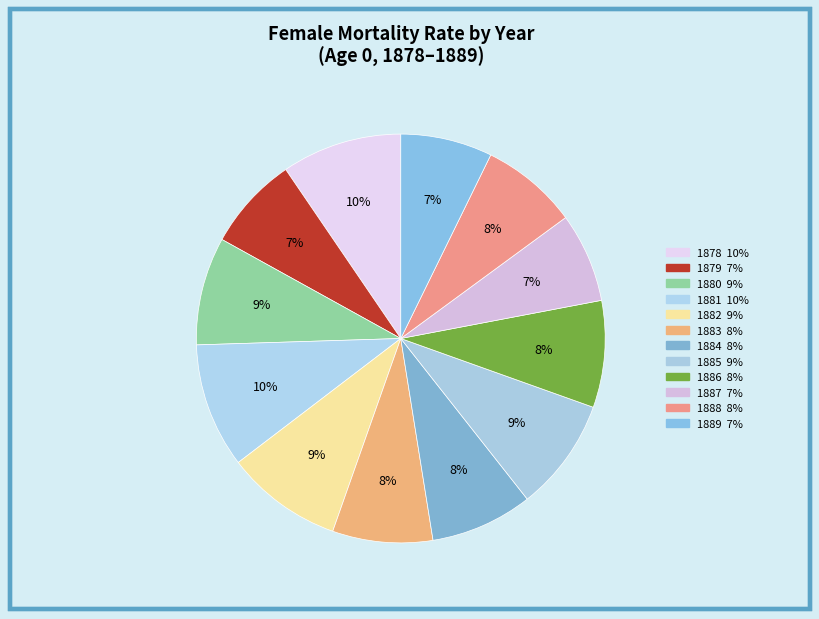

Rank the categories by value from lowest to highest.

1887, 1889, 1879, 1888, 1883, 1884, 1886, 1880, 1885, 1882, 1878, 1881